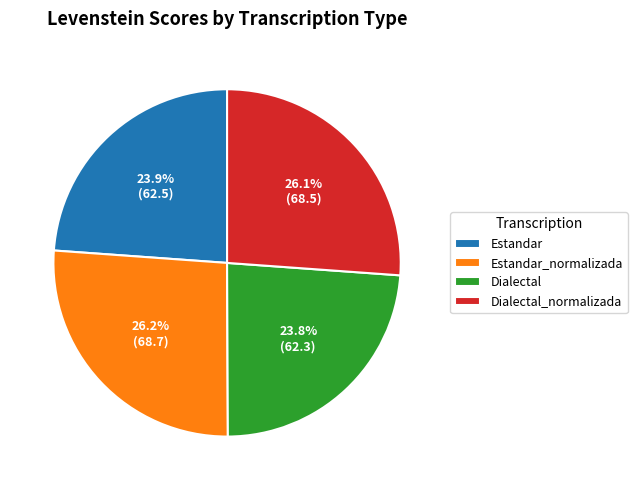

What percentage do Estandar and Estandar_normalizada together represent?

50.1%